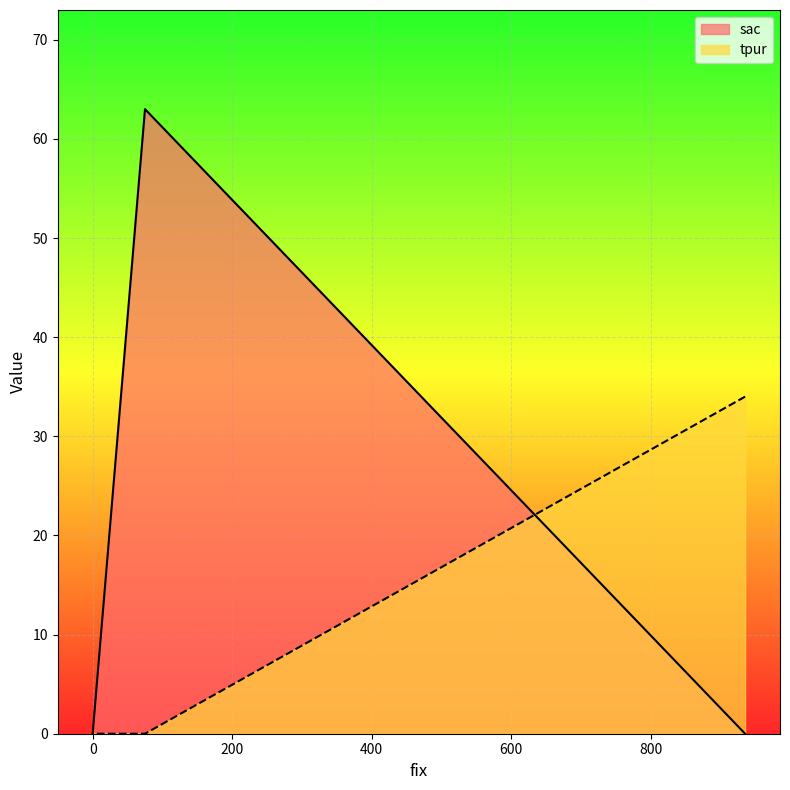

Rank the categories by tpur value from lowest to highest.

75, 0, 935